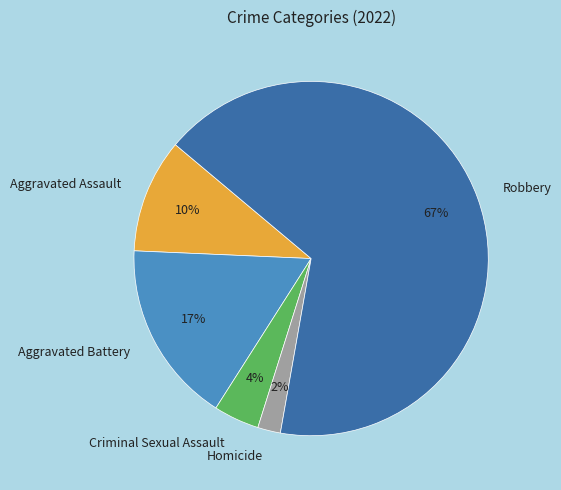

Rank the categories by value from lowest to highest.

Homicide, Criminal Sexual Assault, Aggravated Assault, Aggravated Battery, Robbery